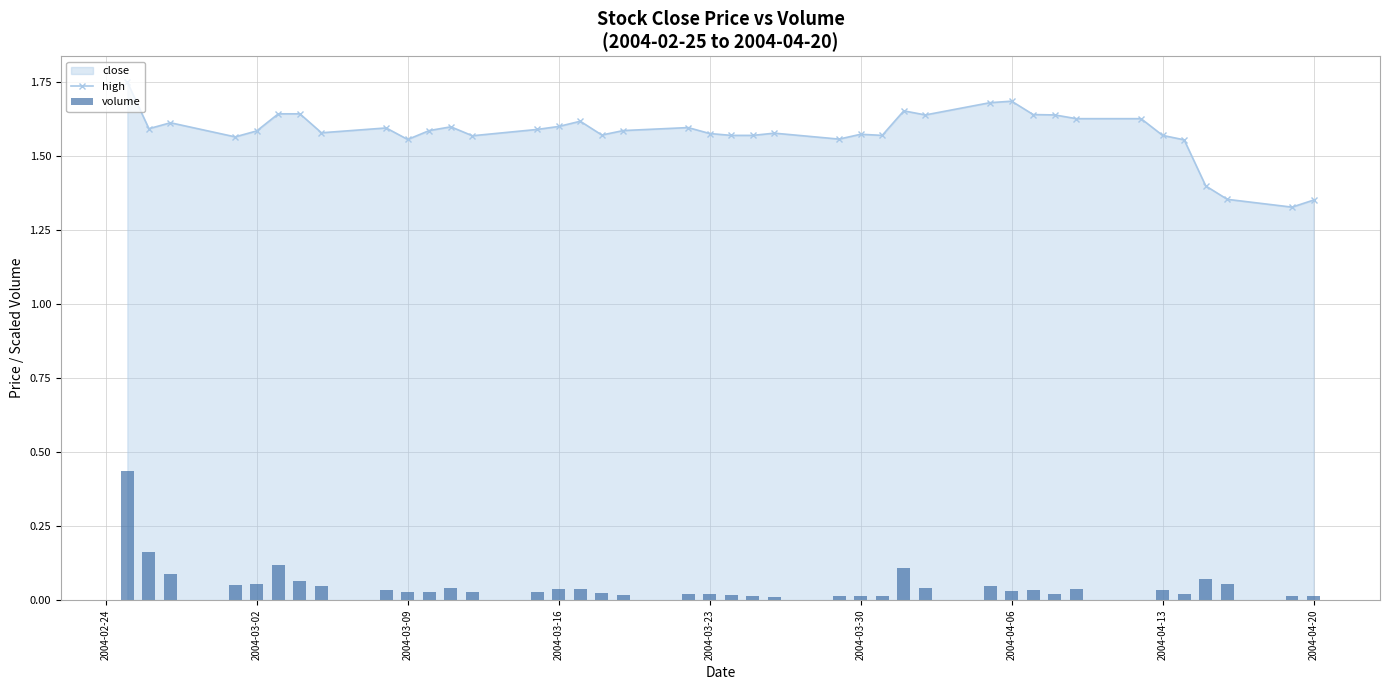

Count the high values in the range 1 to 2.

40